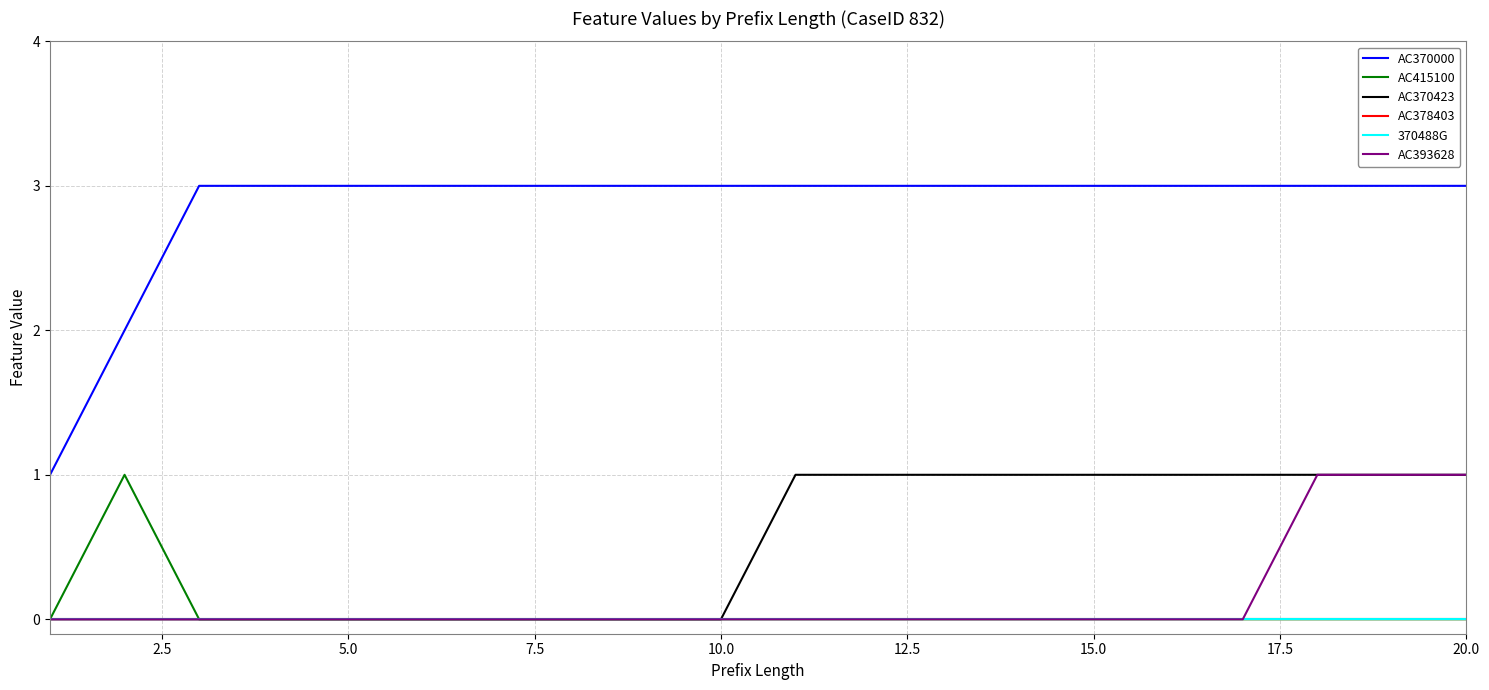

Does the chart have visible grid lines?

Yes